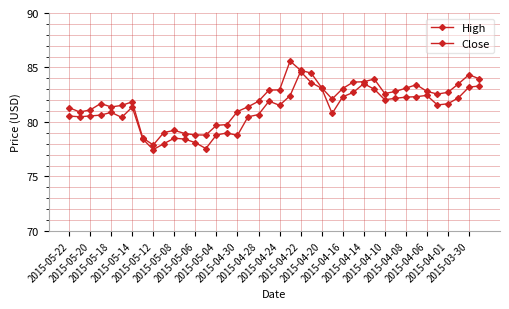

At how many categories does at least one series exceed 79?

35